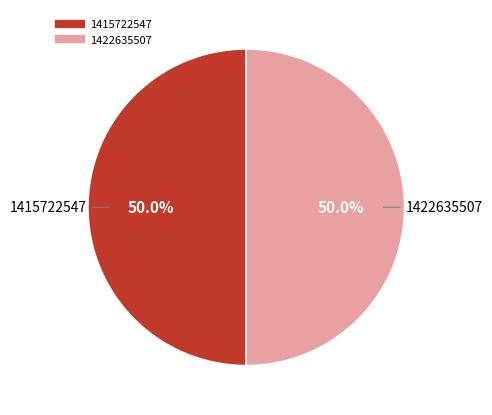

Is there any slice that represents more than half of the pie?

No